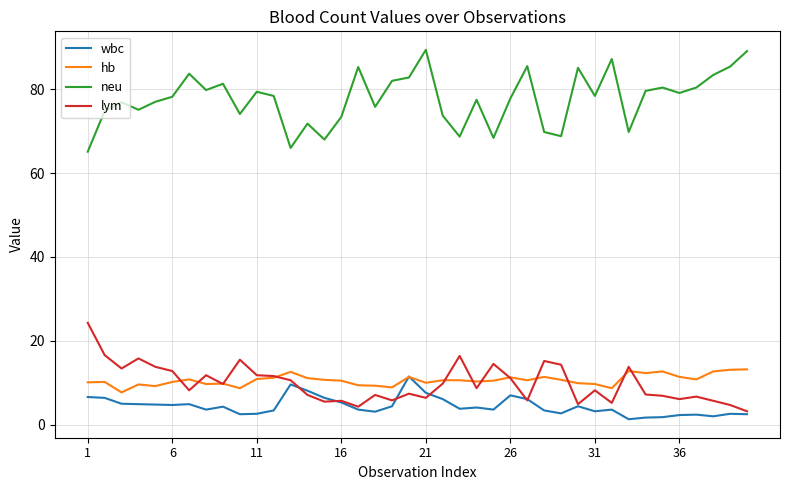

True or false: wbc and neu intersect in this chart.

False